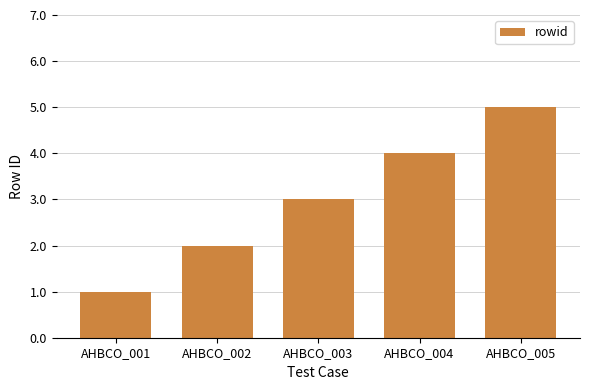

Which label corresponds to the smallest value in the chart?

AHBCO_001